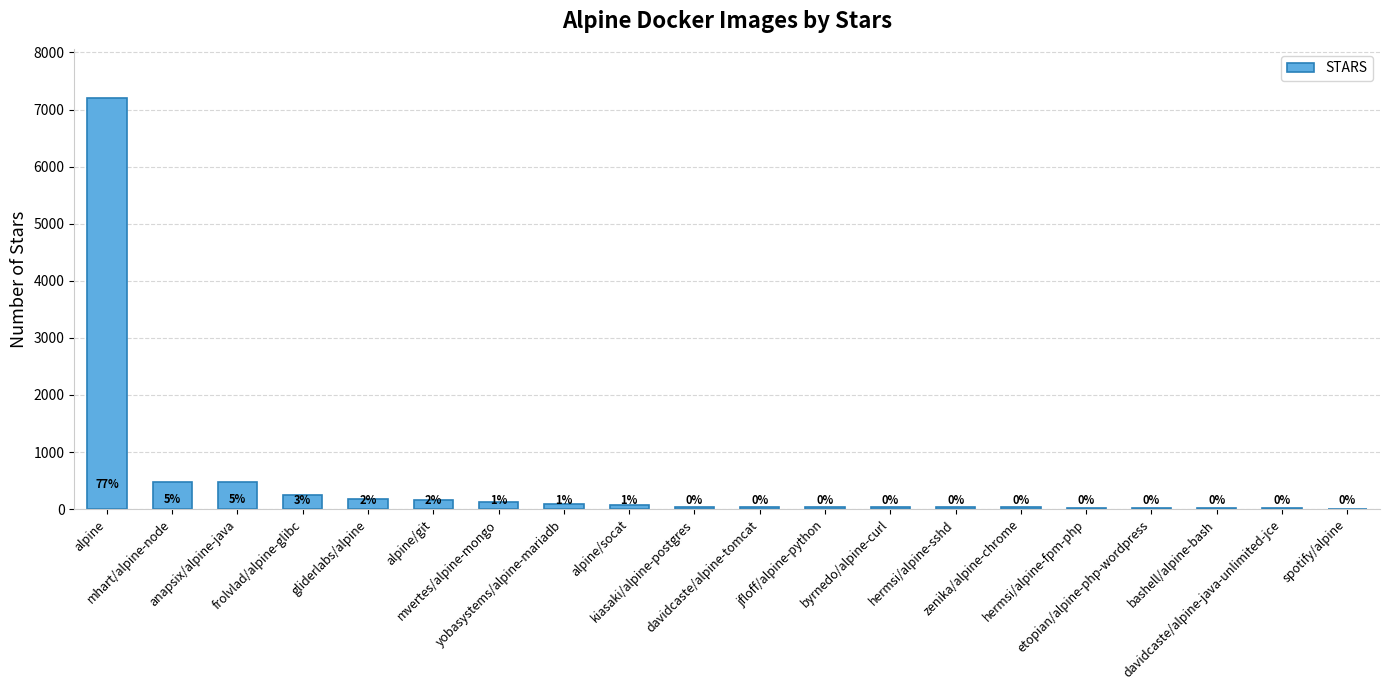

Are the bars horizontal?

No